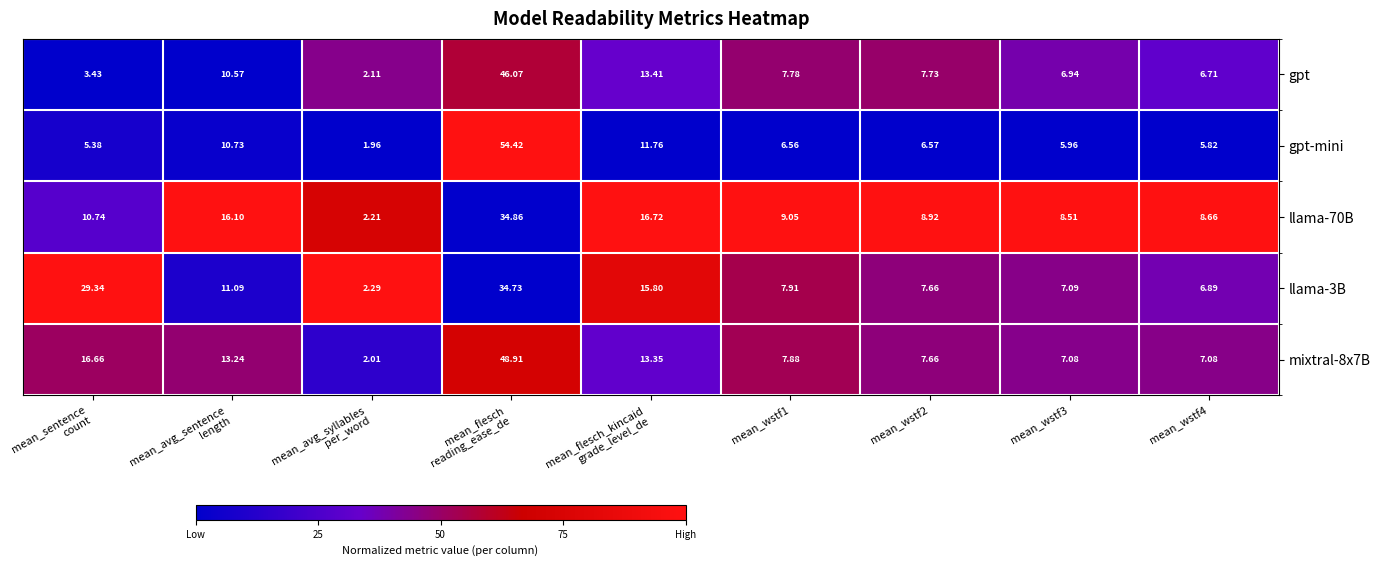

Which series has the largest range (max minus min)?

gpt-mini